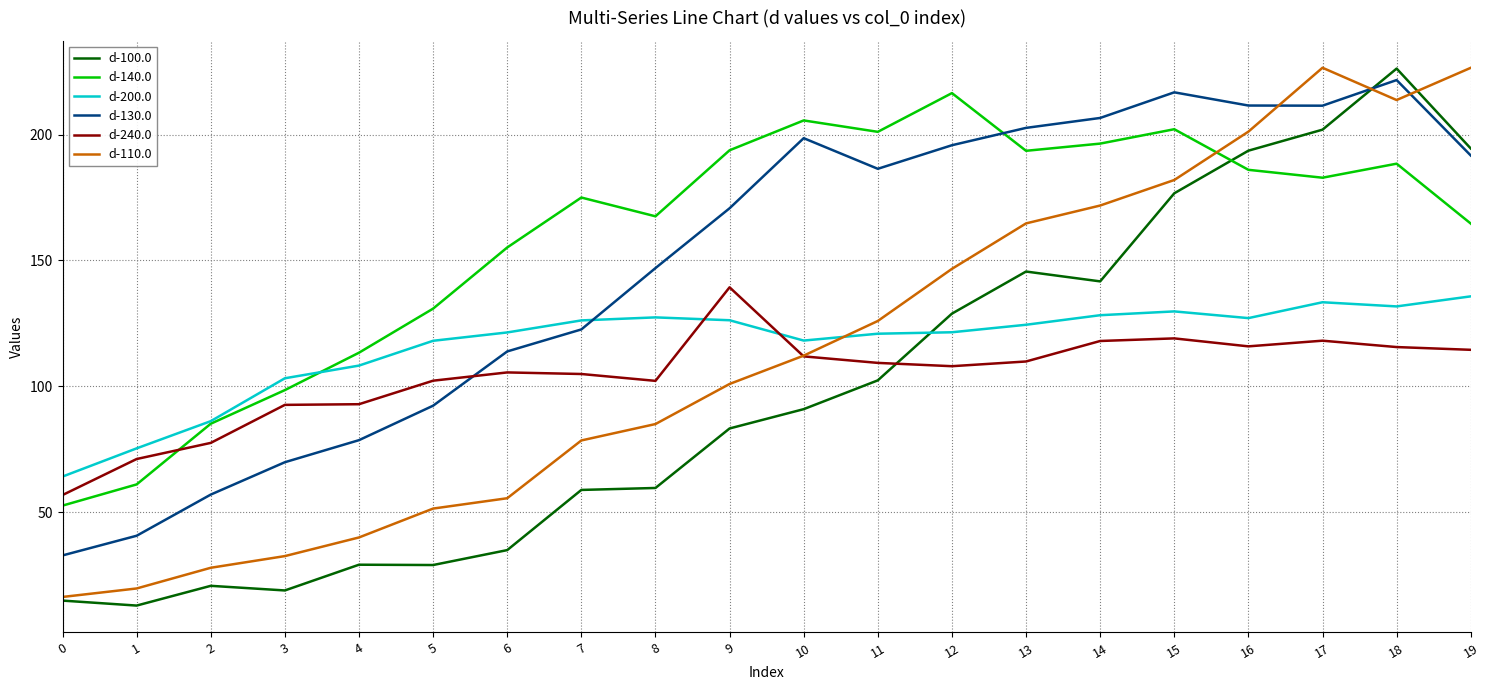

What is the smallest value displayed?

12.8